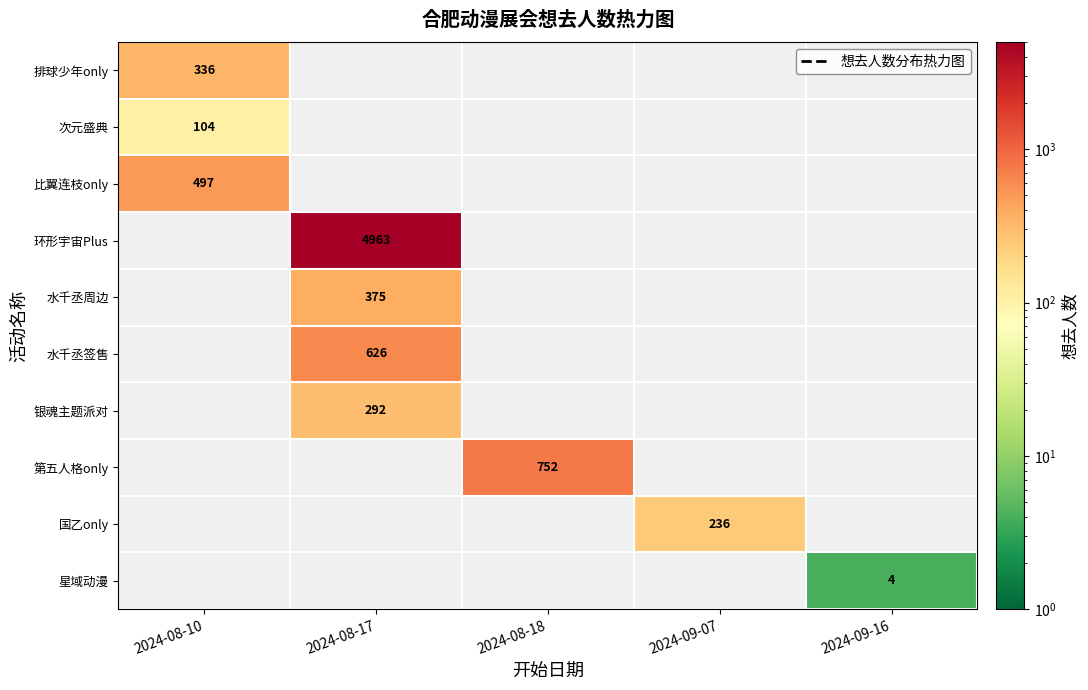

What is the greatest value displayed?

4963.0